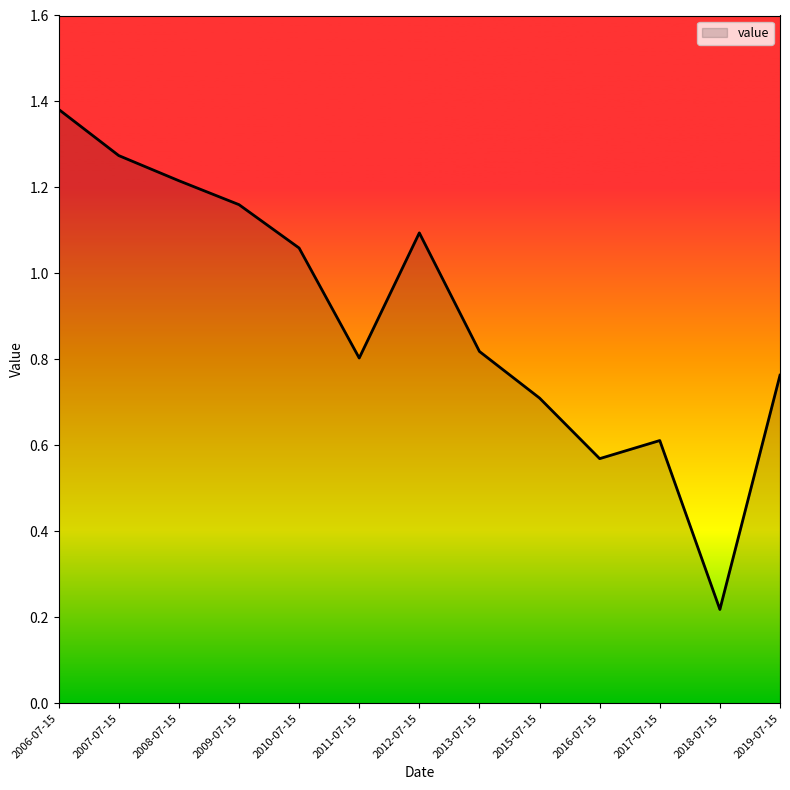

Which has a higher value, 2017-07-15 or 2010-07-15?

2010-07-15